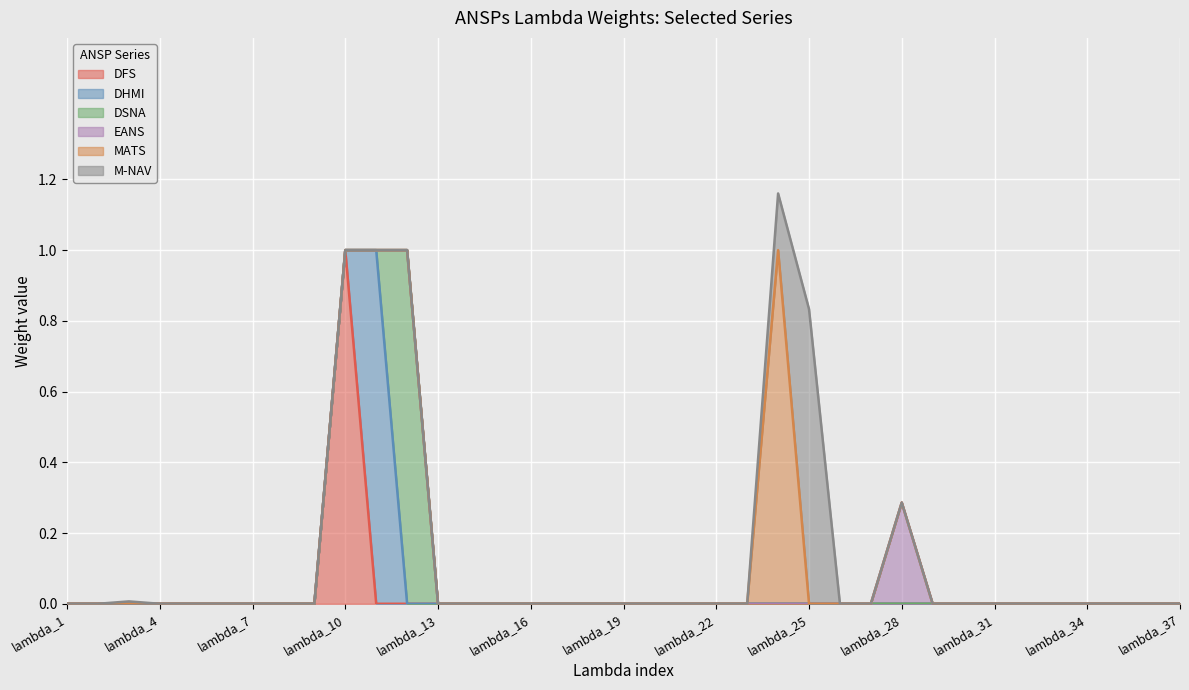

At which label does DSNA reach its peak?

lambda_12